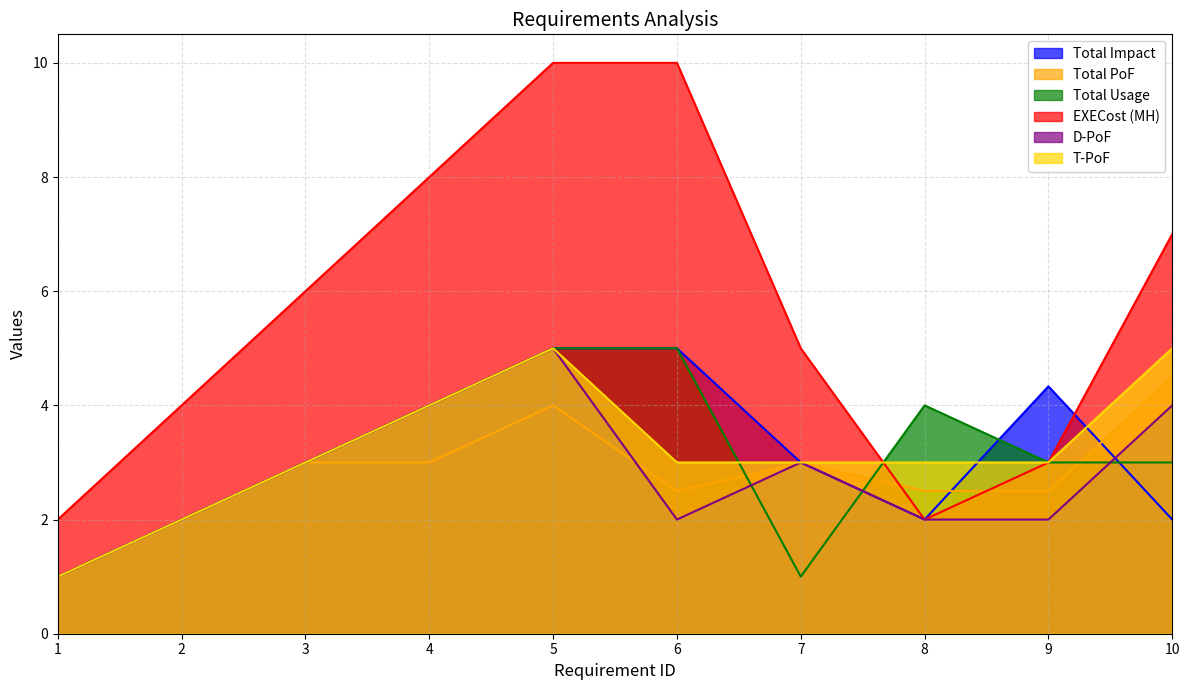

Where is the first local maximum for Total Usage?

8